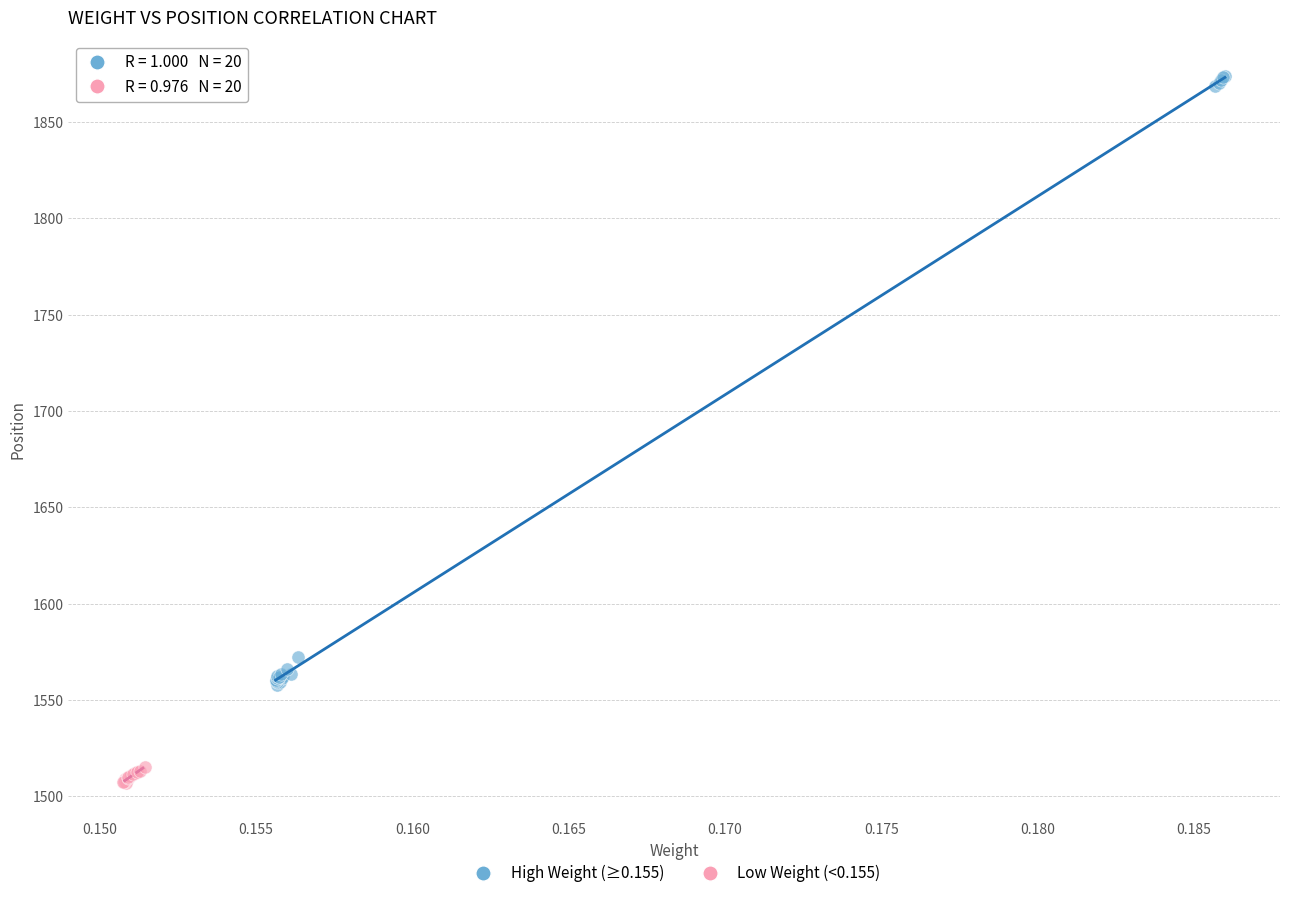

Which series contains the lowest Y value?

Low Weight (<0.155)